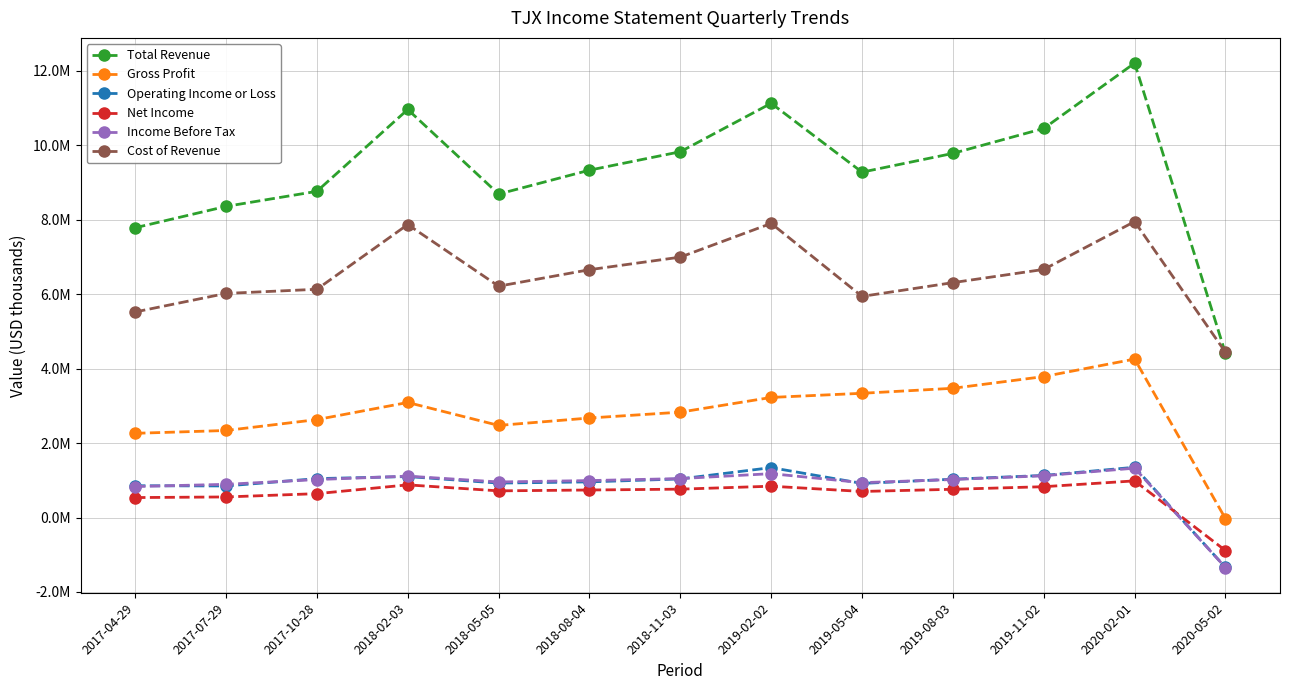

Is the value of Net Income at 2018-02-03 greater than the value of Gross Profit at 2018-02-03?

No